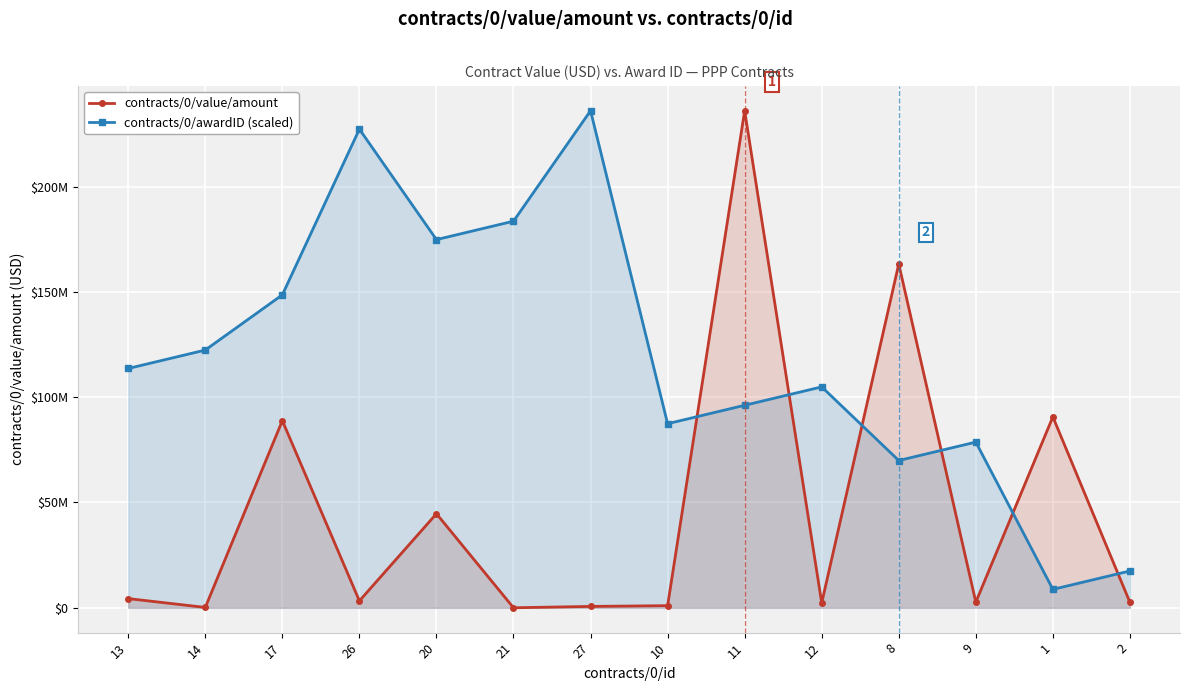

List the labels in order of contracts/0/awardID (scaled) value, largest first.

27, 26, 21, 20, 17, 14, 13, 12, 11, 10, 9, 8, 2, 1